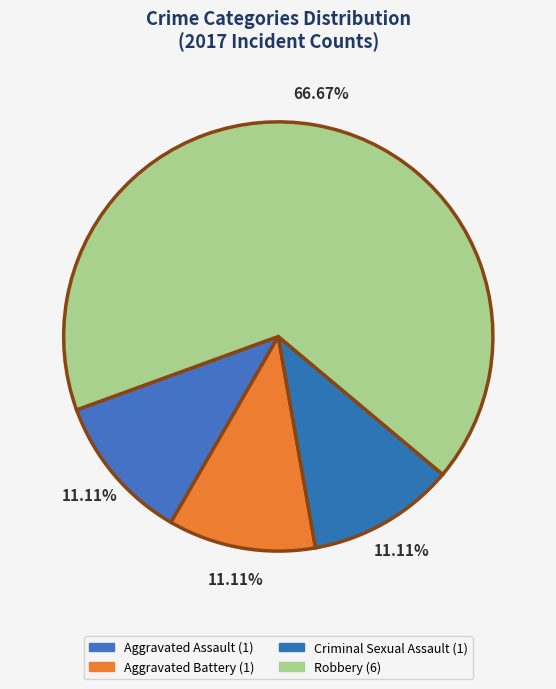

Does Robbery represent more than half of the total?

Yes